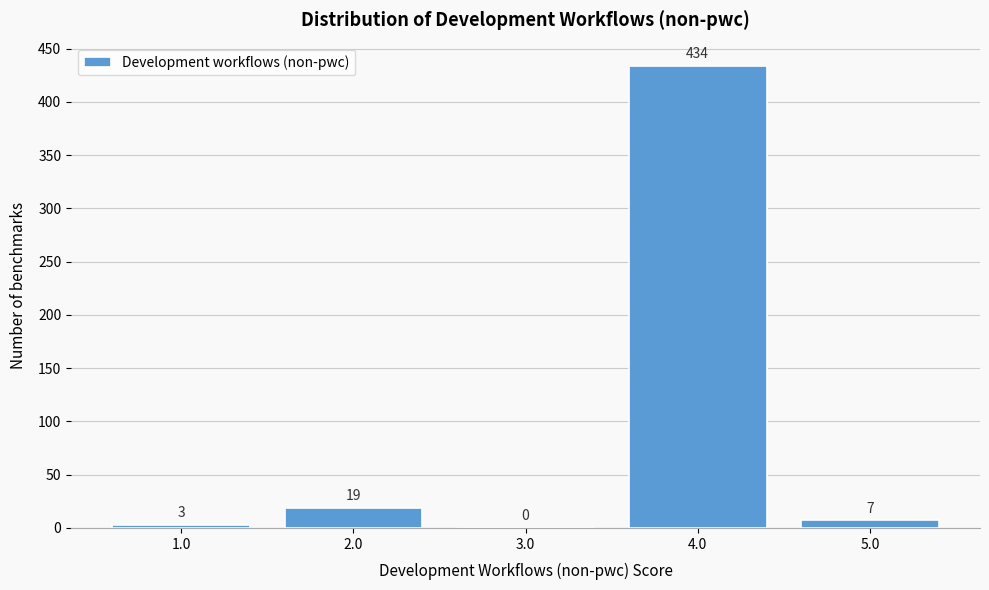

Reading left to right, transcribe this chart: for each bar, give the range it covers on the x-axis and its height.

0.5 to 1.5: 3
1.5 to 2.5: 19
2.5 to 3.5: 0
3.5 to 4.5: 434
4.5 to 5.5: 7